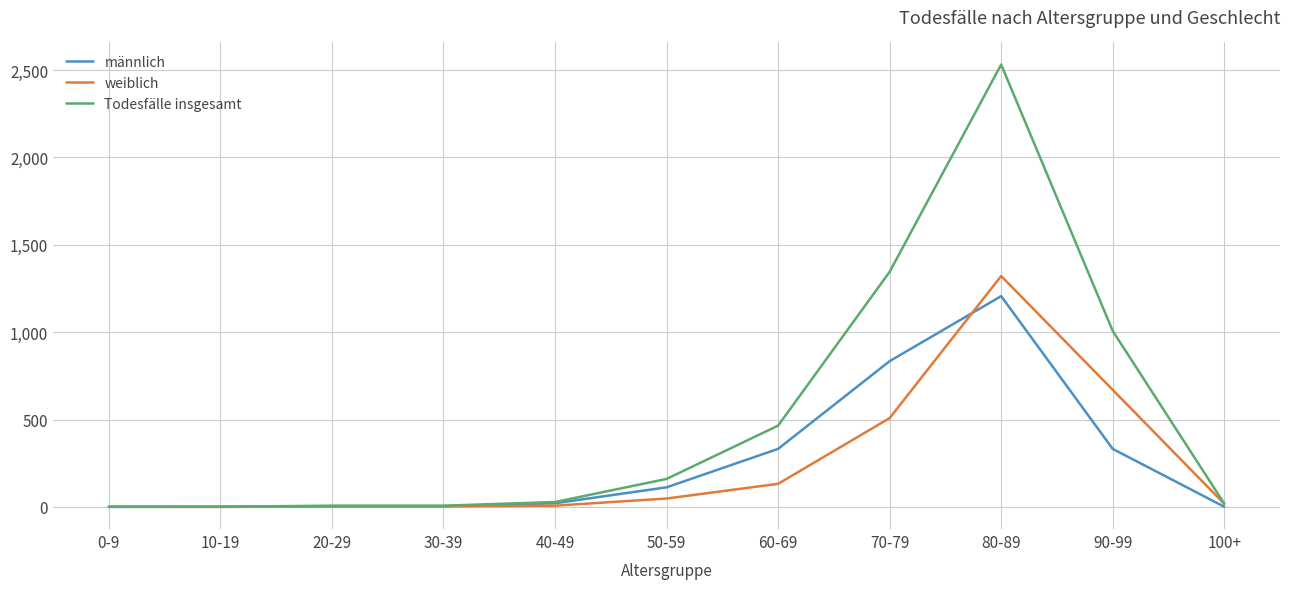

Between 30-39 and 60-69, which series saw the biggest shift?

Todesfälle insgesamt